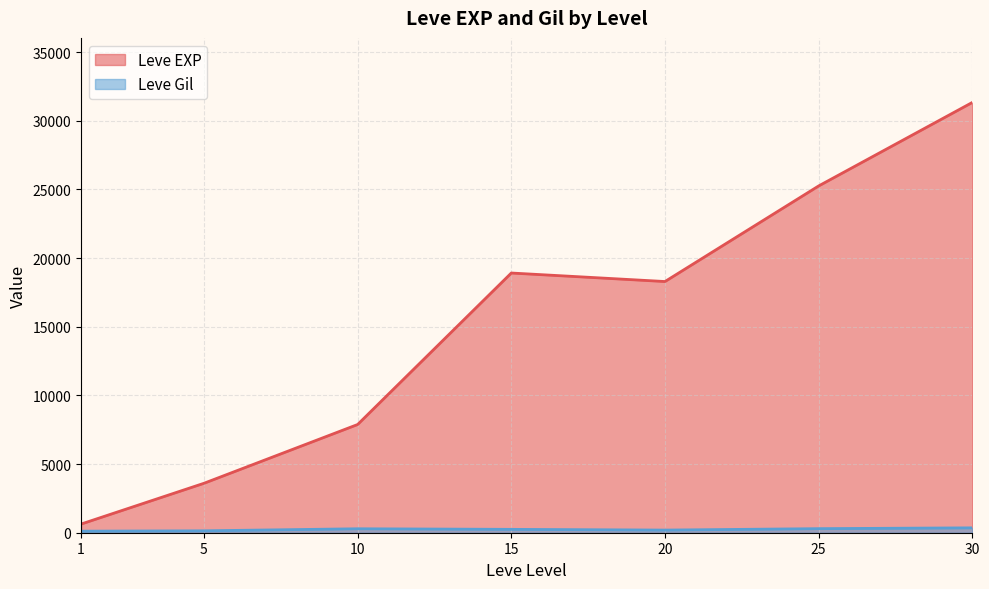

Between 10 and 25, which series saw the biggest shift?

Leve EXP